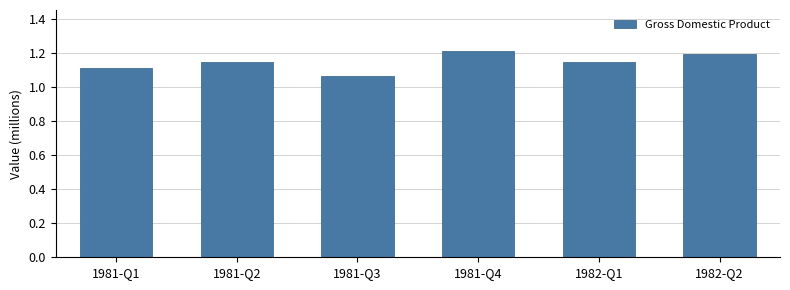

Are the bars grouped side by side (vs. stacked)?

No